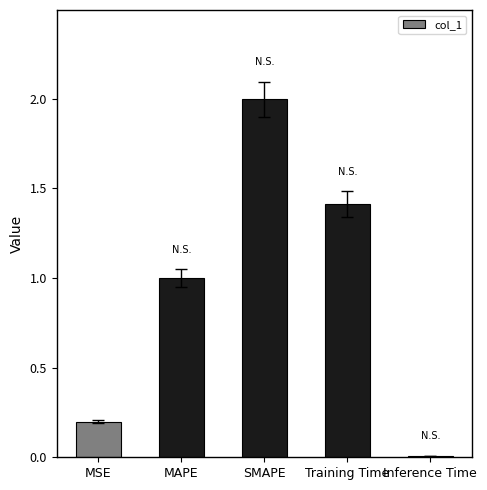

The value at MSE is 0.1. True or false?

False